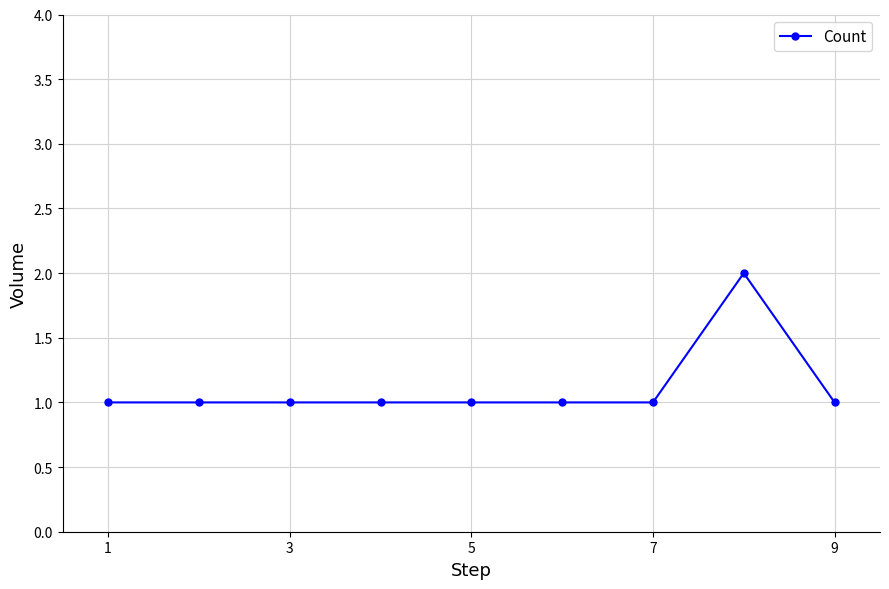

True or false: there are more than 0 points higher than both neighbors.

True